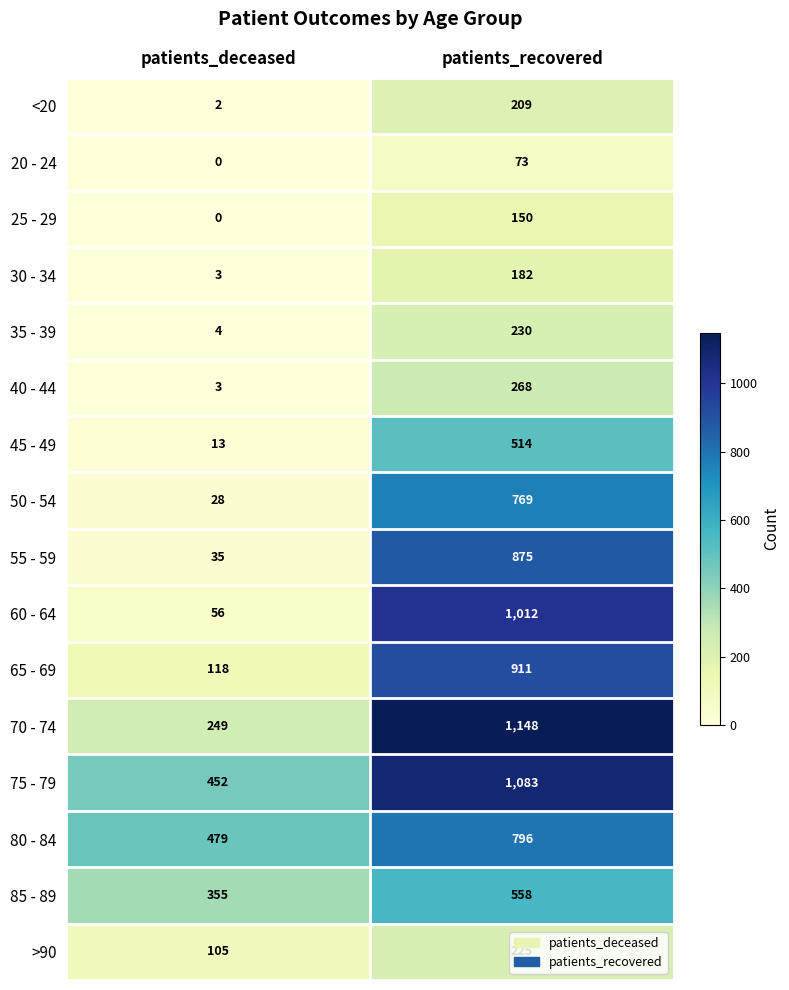

At patients_recovered, list the series in order from largest to smallest.

70 - 74, 75 - 79, 60 - 64, 65 - 69, 55 - 59, 80 - 84, 50 - 54, 85 - 89, 45 - 49, 40 - 44, 35 - 39, >90, <20, 30 - 34, 25 - 29, 20 - 24